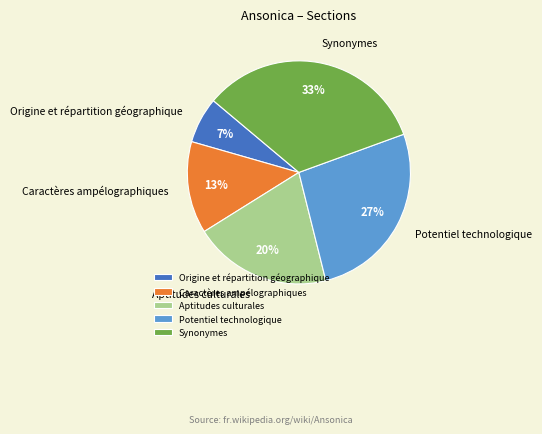

Which has a higher value, Synonymes or Caractères ampélographiques?

Synonymes